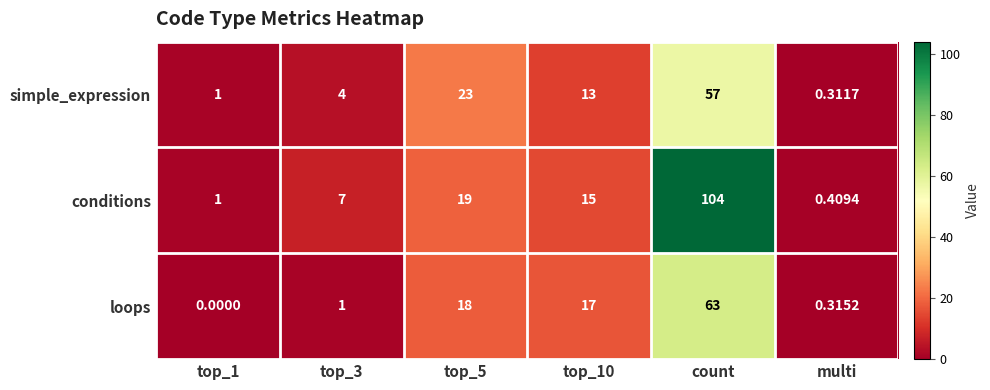

What is the maximum value shown in the chart?

104.0